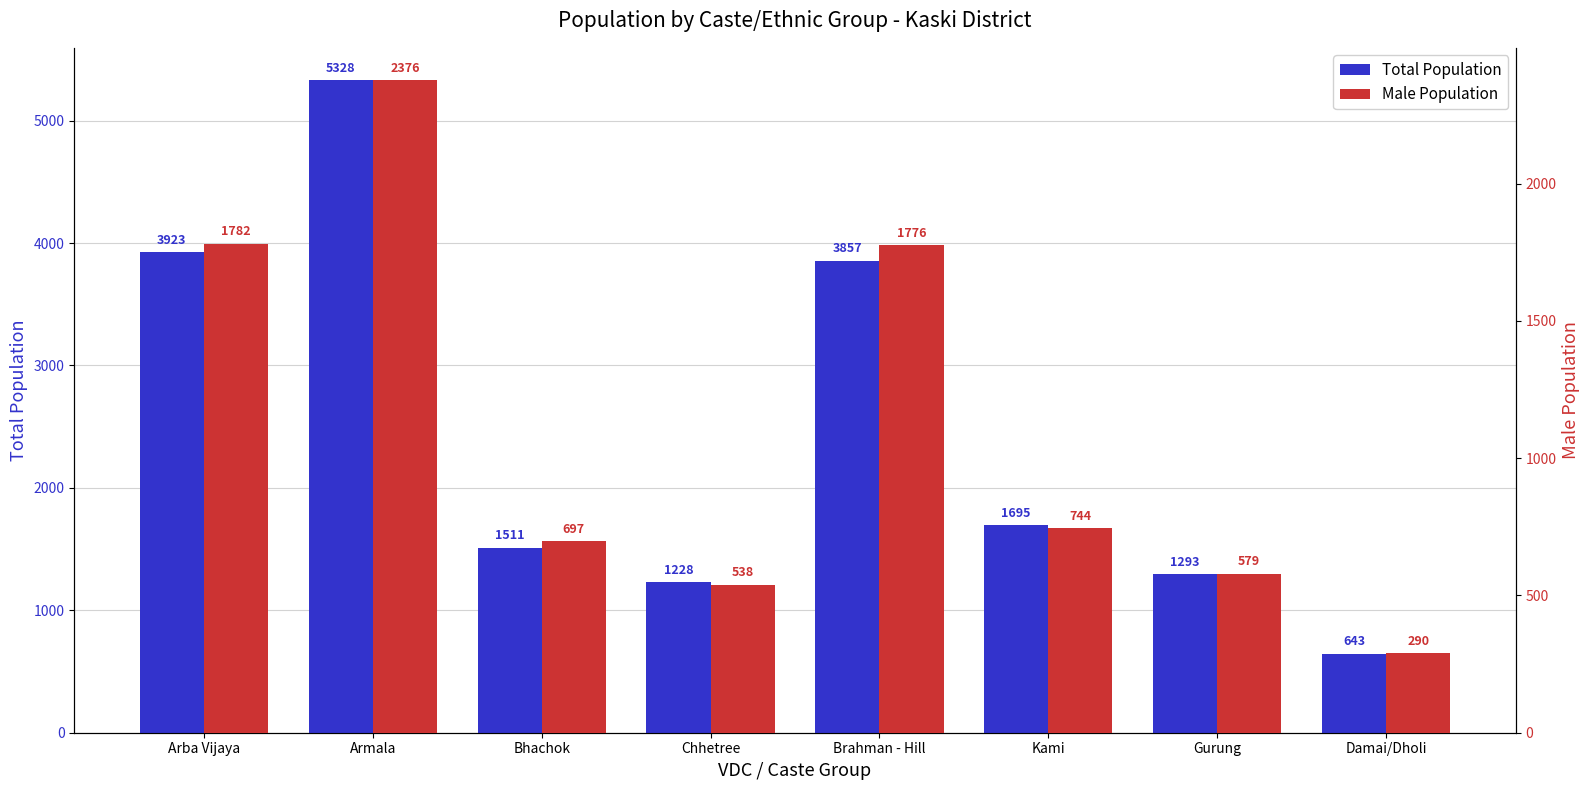

What is the difference between the highest and lowest values at Damai/Dholi?

353